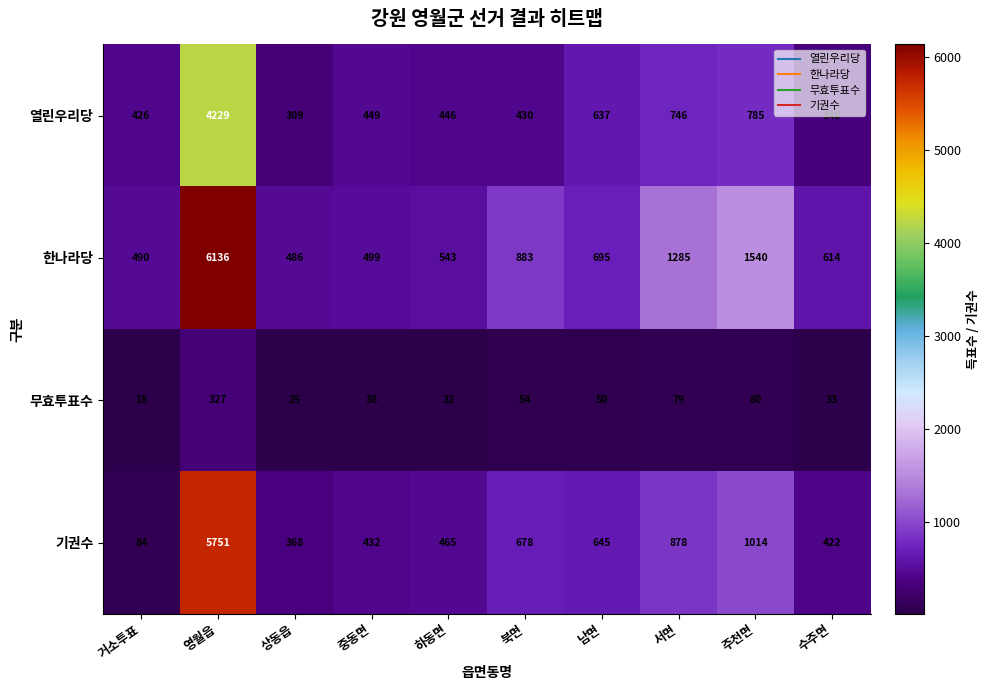

At how many categories does at least one series exceed 848?

4